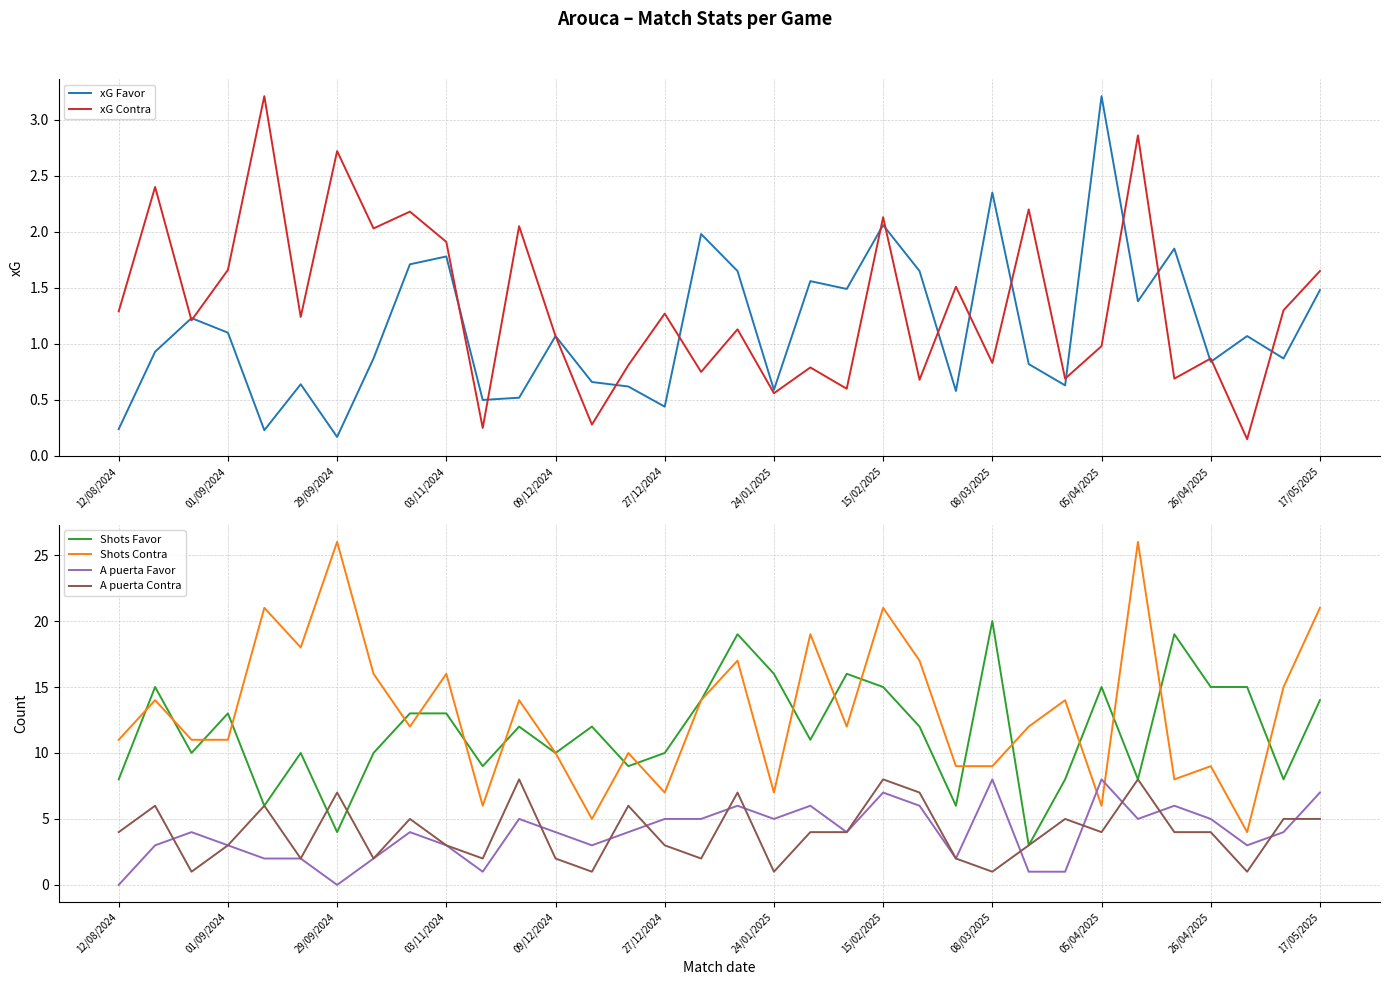

At which label does Shots Favor reach its peak?

08/03/2025